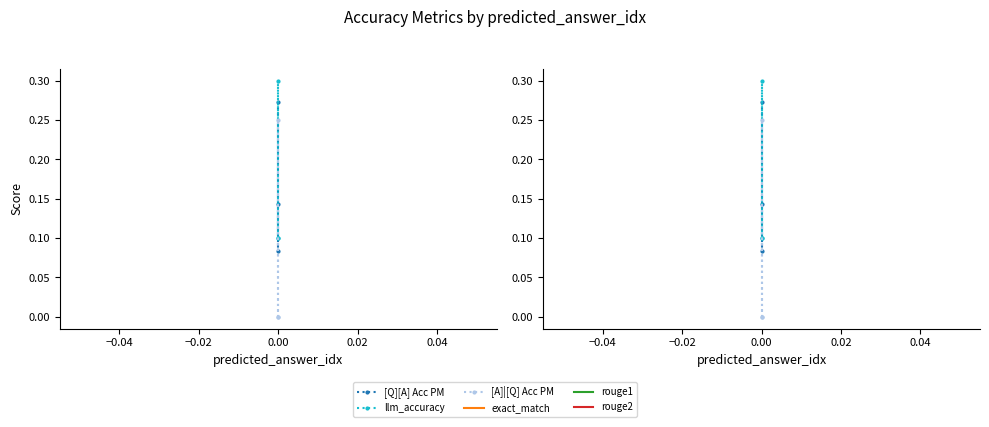

The llm_accuracy series shows 0.1 at 0.00. True or false?

False